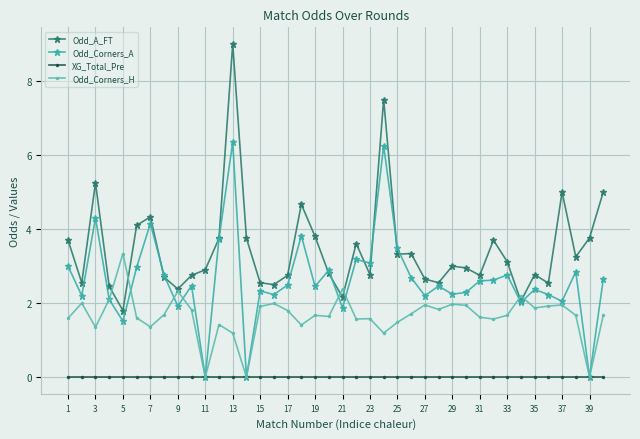

What is the value of the Odd_Corners_A point at the 4th from the left?

2.1